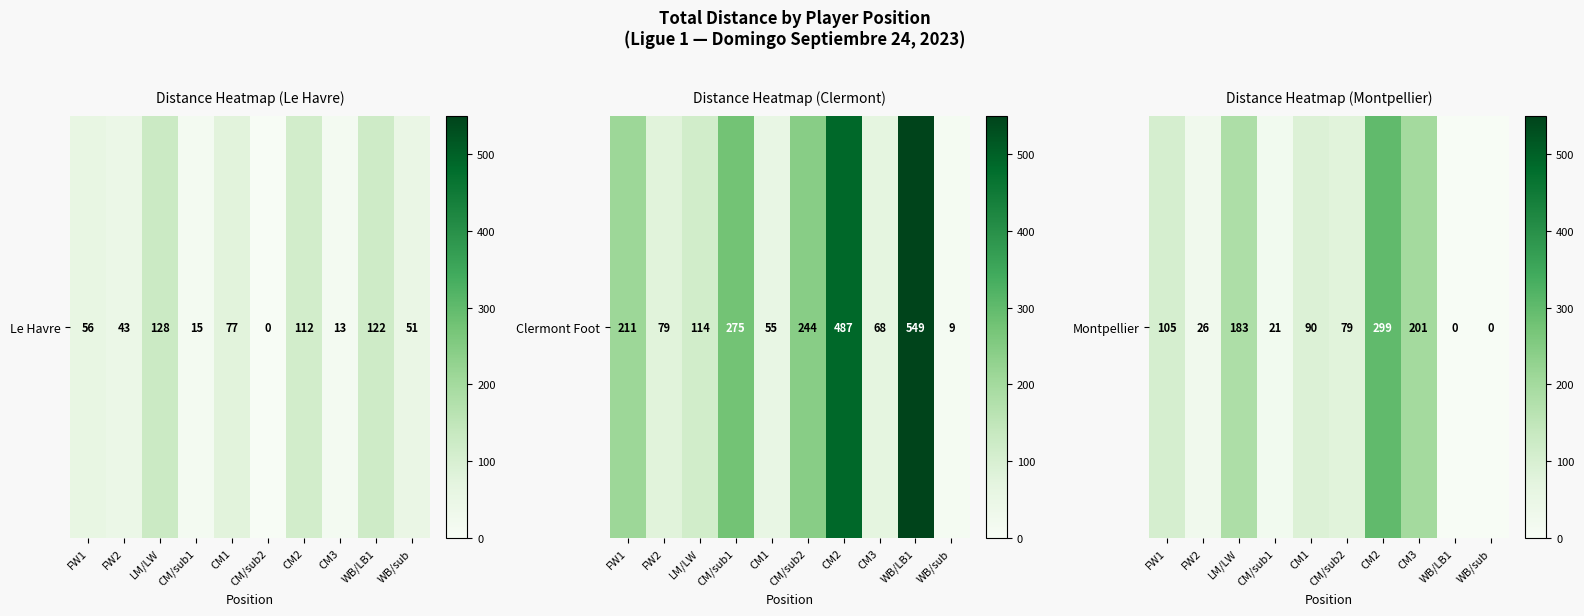

Rank the categories by value from lowest to highest.

WB/LB1, WB/sub, CM/sub1, FW2, CM/sub2, CM1, FW1, LM/LW, CM3, CM2